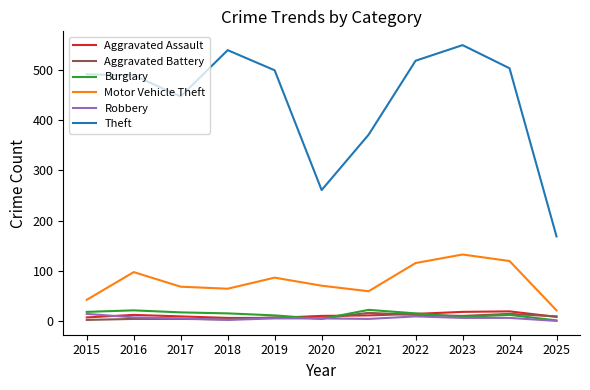

What is the total value across all series at 2020?

360